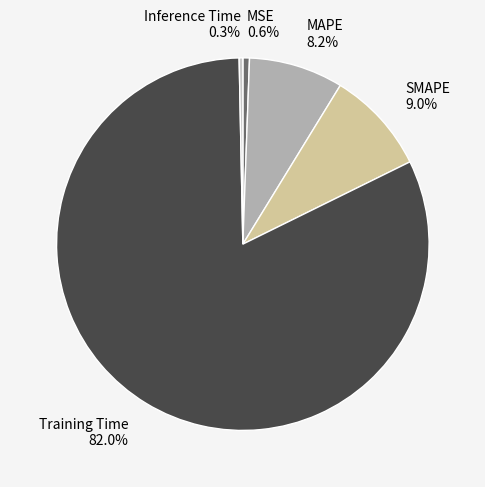

How many segments does this pie chart have?

5